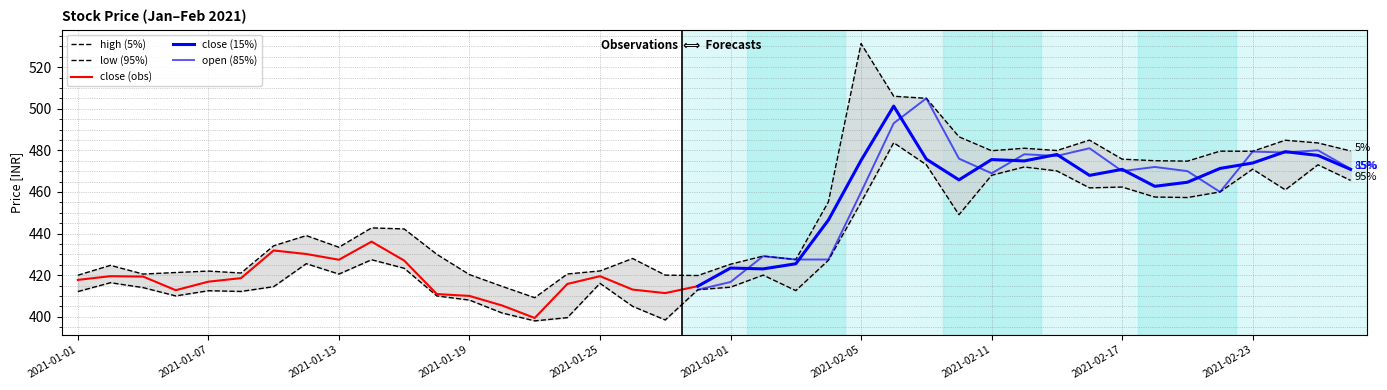

What is the minimum value shown in the chart?

398.0